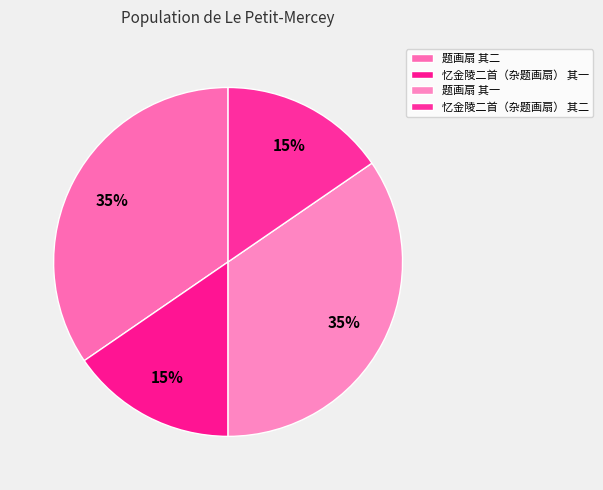

What is the total percentage of 忆金陵二首（杂题画扇） 其一 and 题画扇 其一?

50.0%